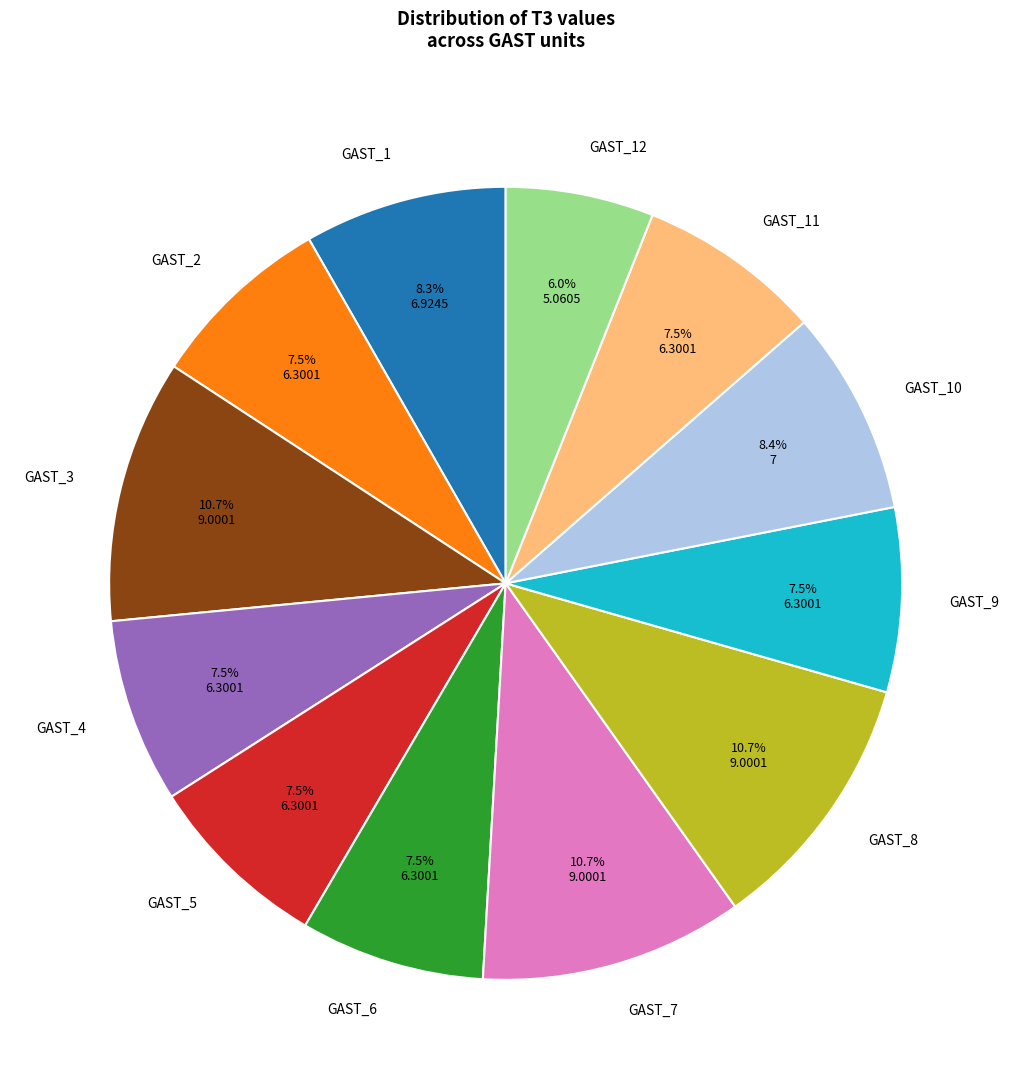

Is the sum of GAST_11 and GAST_6 greater than half?

No